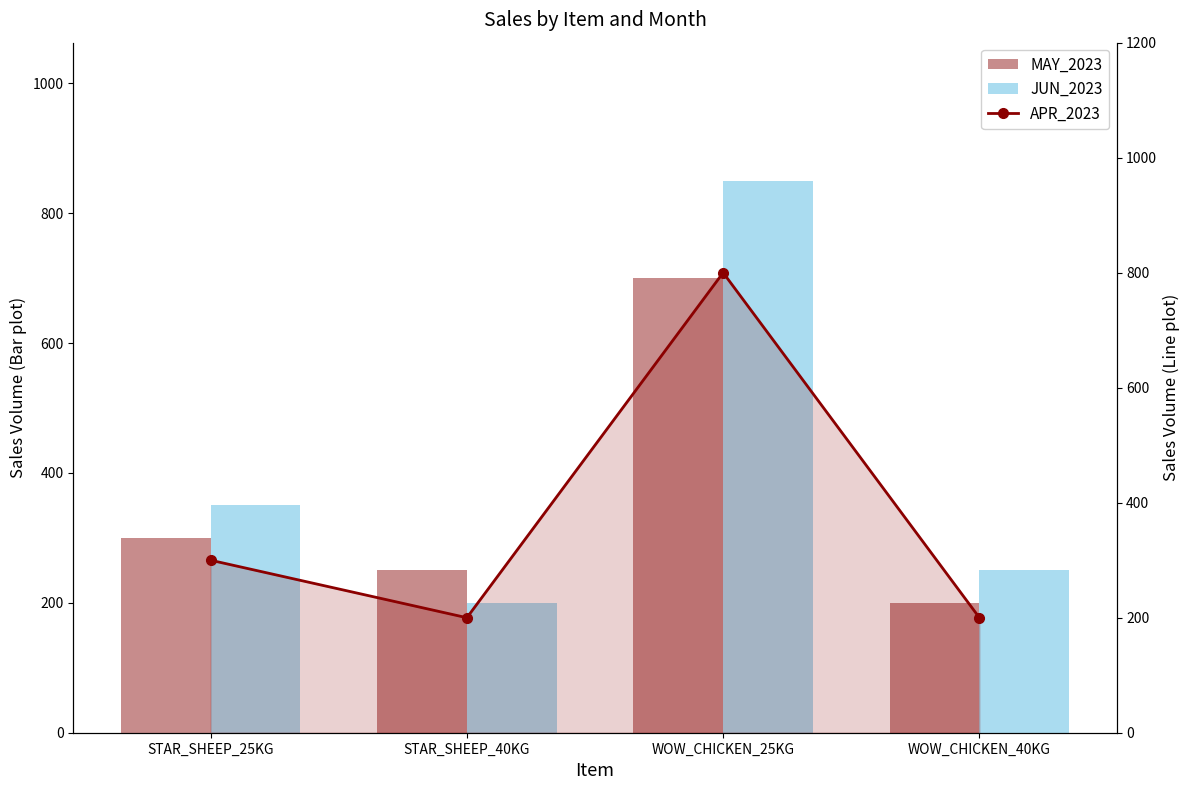

What is the value of the MAY_2023 bar at the 4th from the left?

200